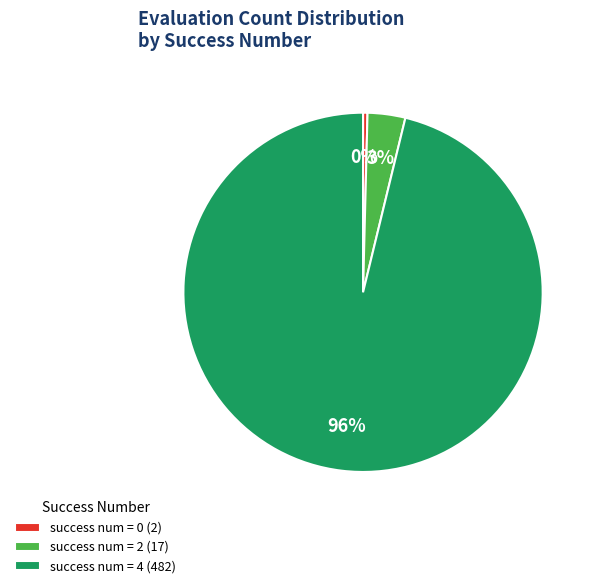

Is it true that success num = 4 (482) is 96% of the pie?

True